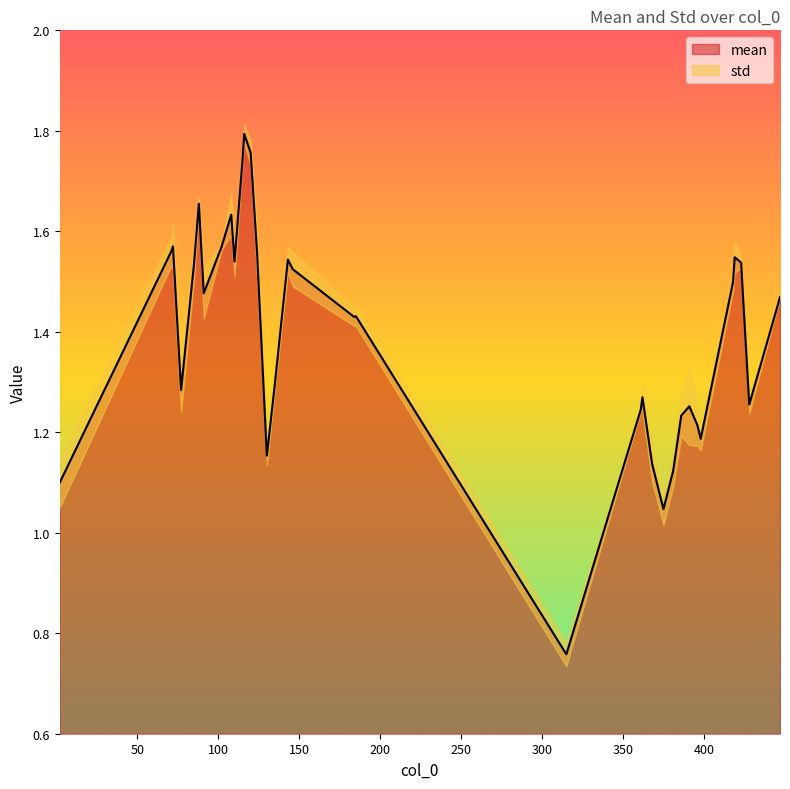

List the series in order of their peak value, lowest first.

std, mean